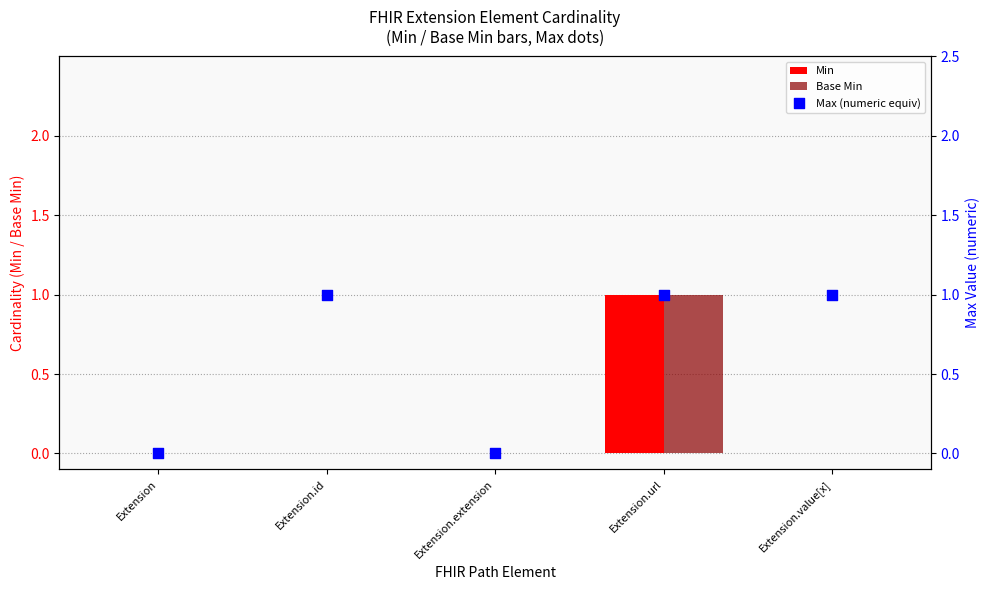

Which series has the largest Y range (max minus min)?

Min